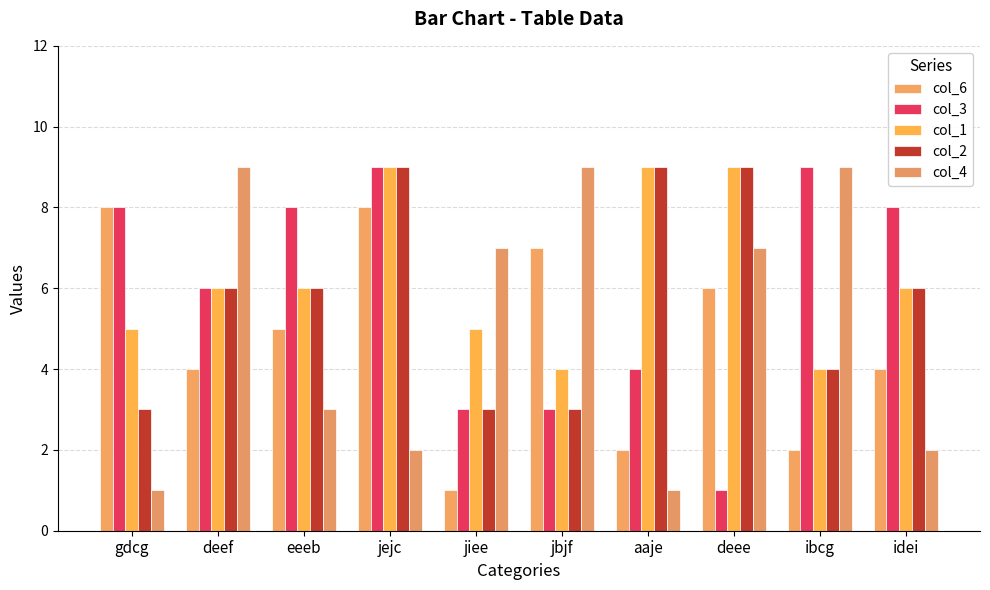

Which series has the widest spread of values?

col_3